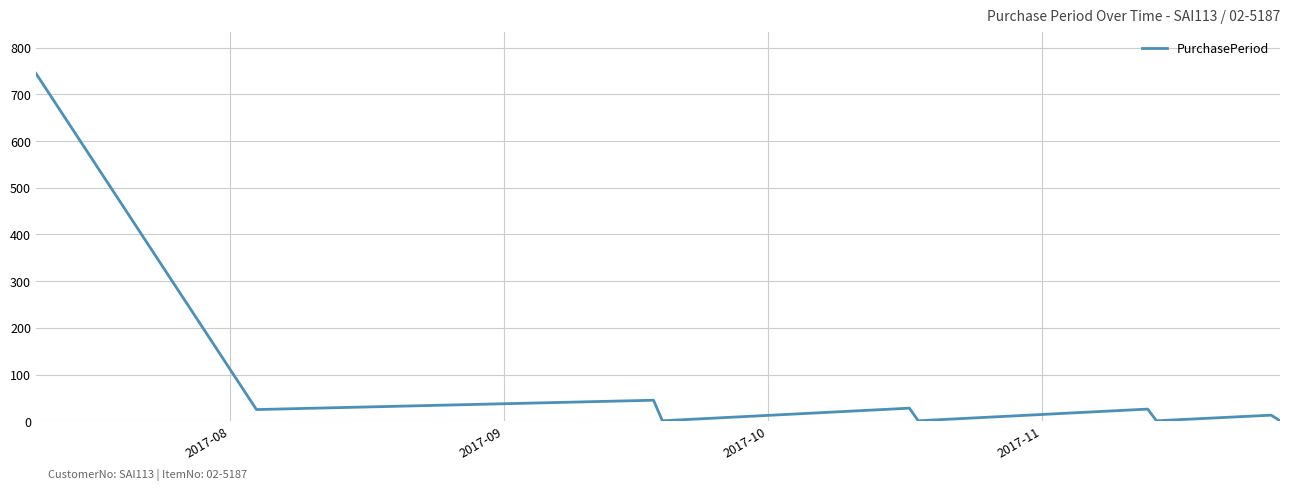

What is the difference between the maximum and minimum values?

744